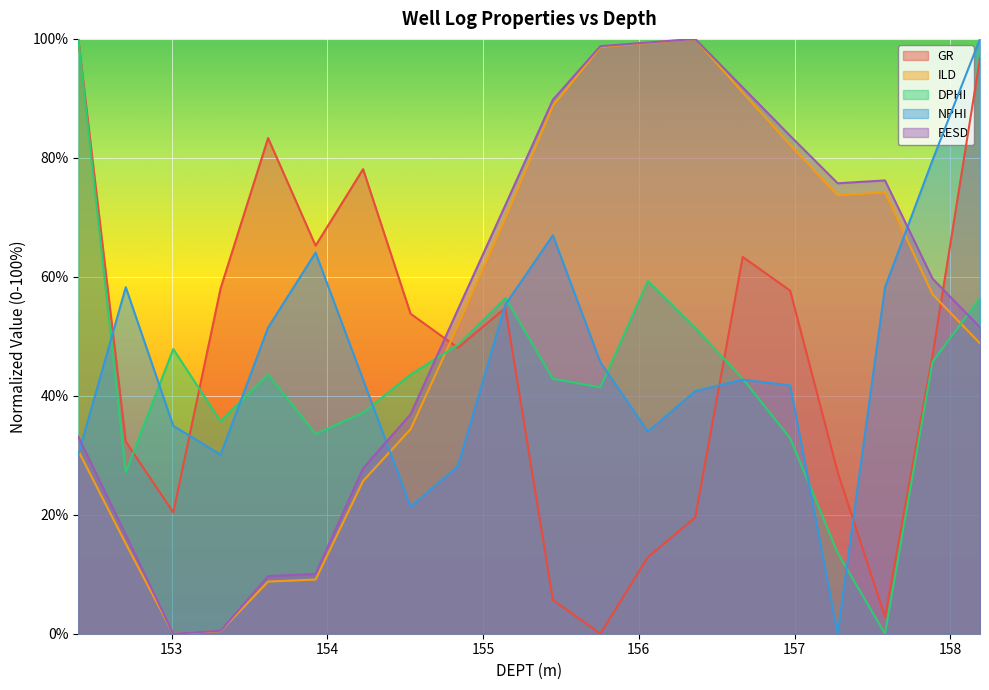

At how many categories does at least one series exceed 25?

20